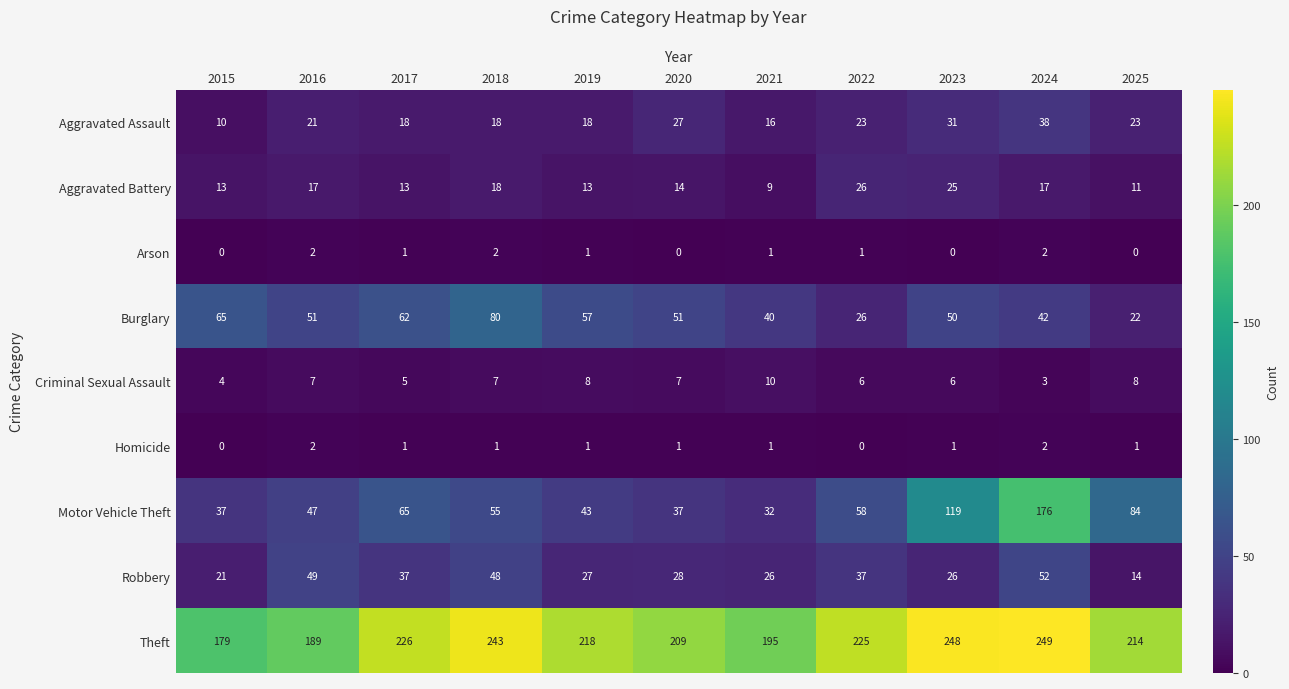

Which series has the largest range (max minus min)?

Motor Vehicle Theft